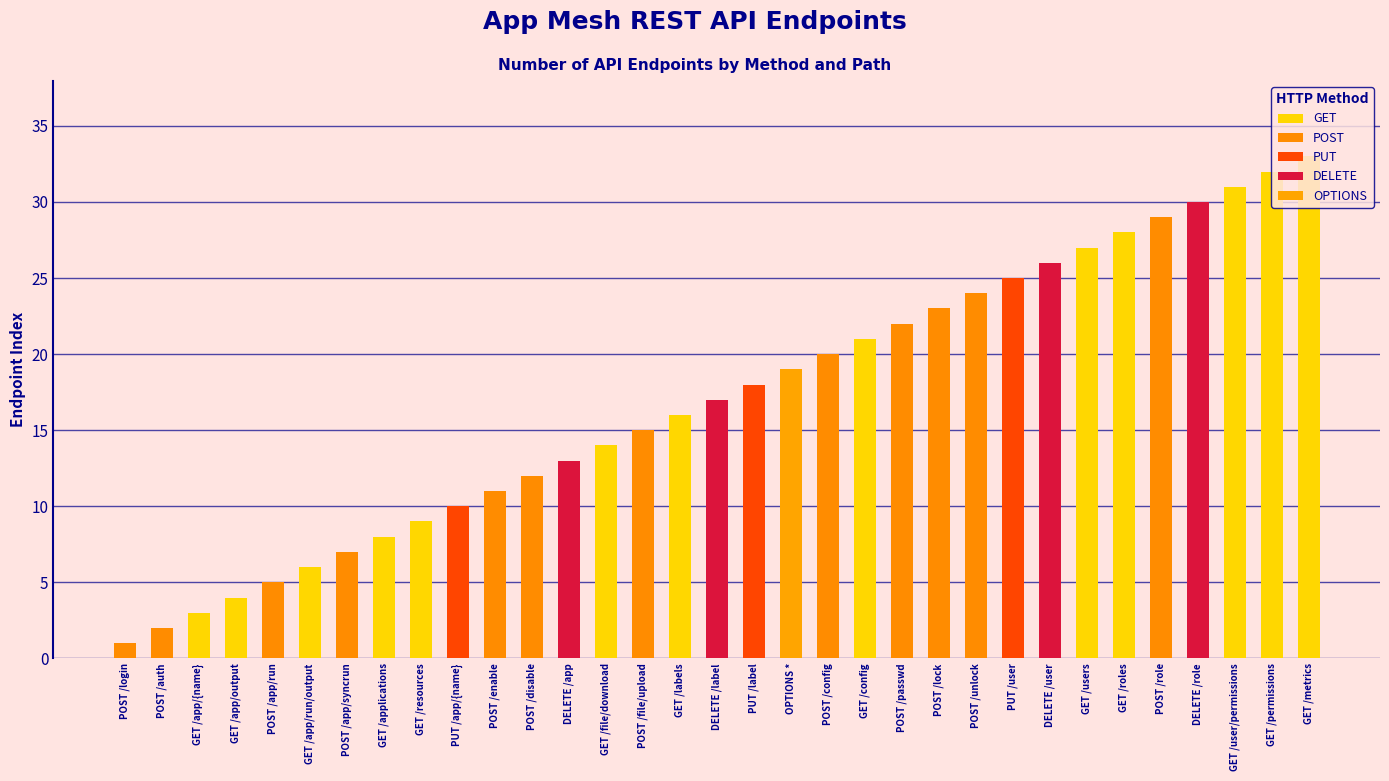

What is the greatest value displayed?

33